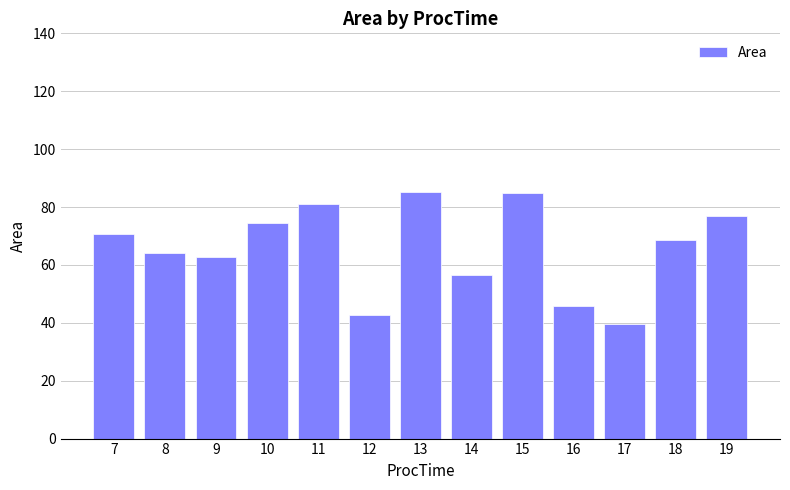

The value at 12 is 42.8. True or false?

True